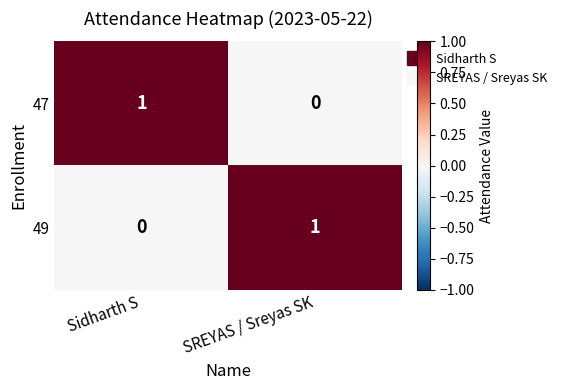

Reading left to right, list all the values displayed in this chart.

47: 1	0
49: 0	1